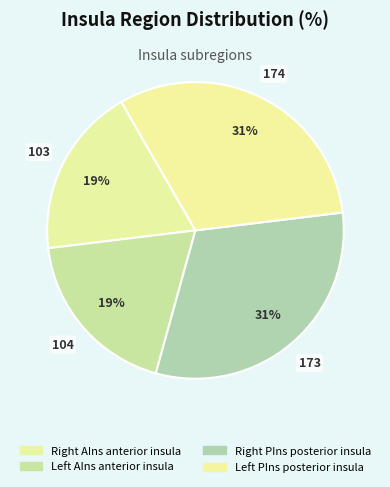

How many slices are in this pie chart?

4